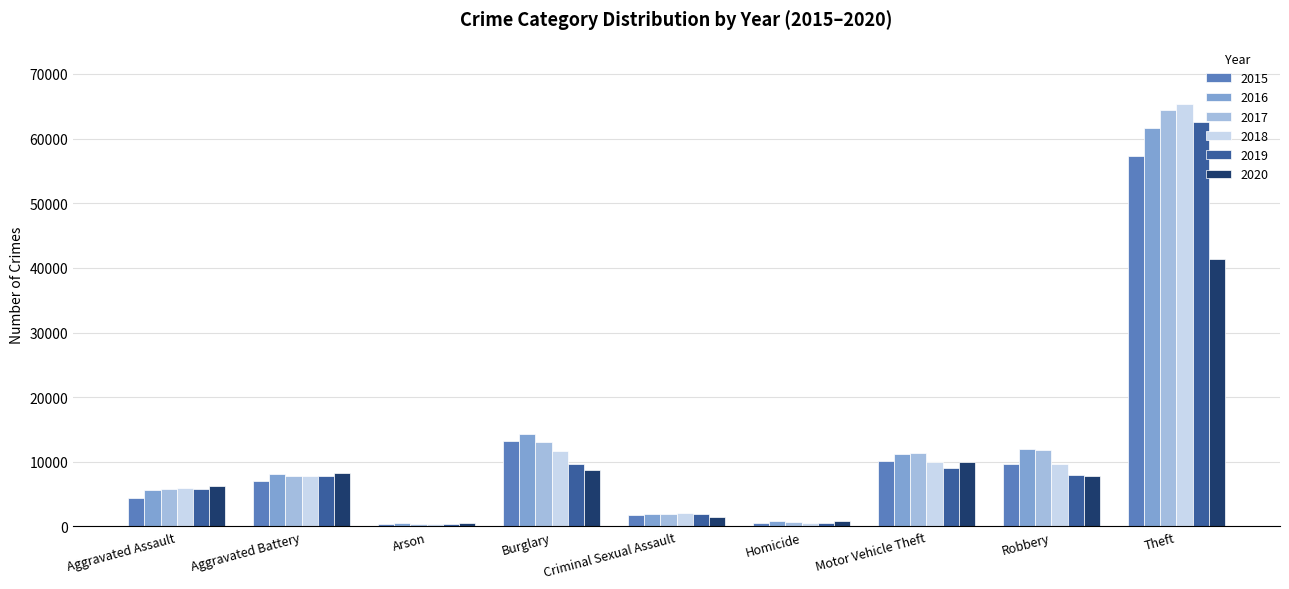

Is the value of 2017 at Aggravated Battery greater than the value of 2018 at Aggravated Assault?

Yes